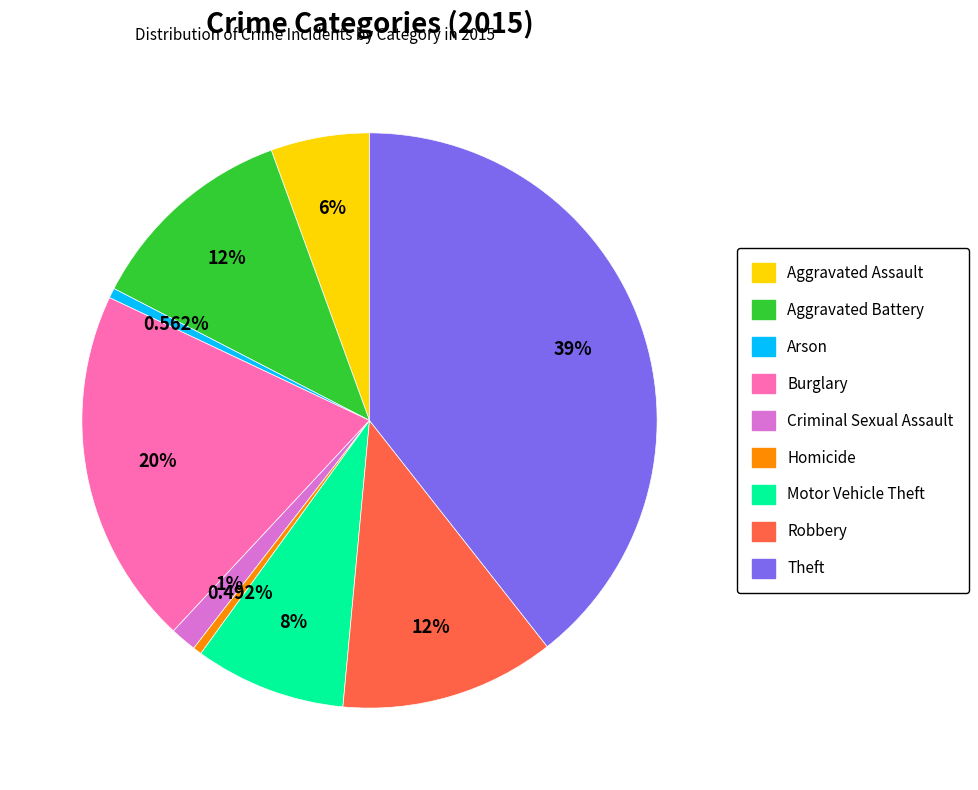

Do Burglary and Robbery together represent more than half of the pie?

No